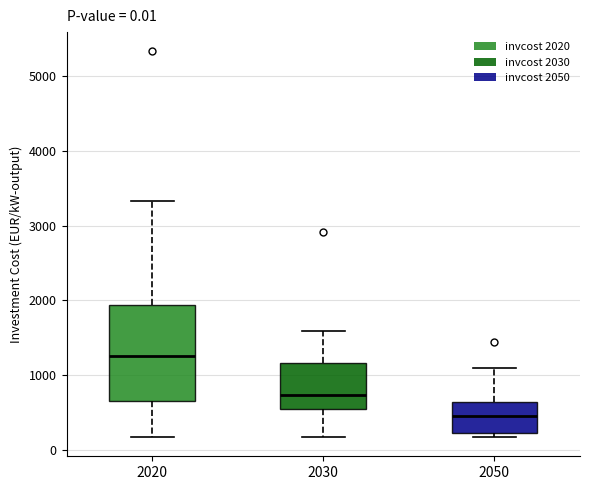

Which box has the highest median line?

2020